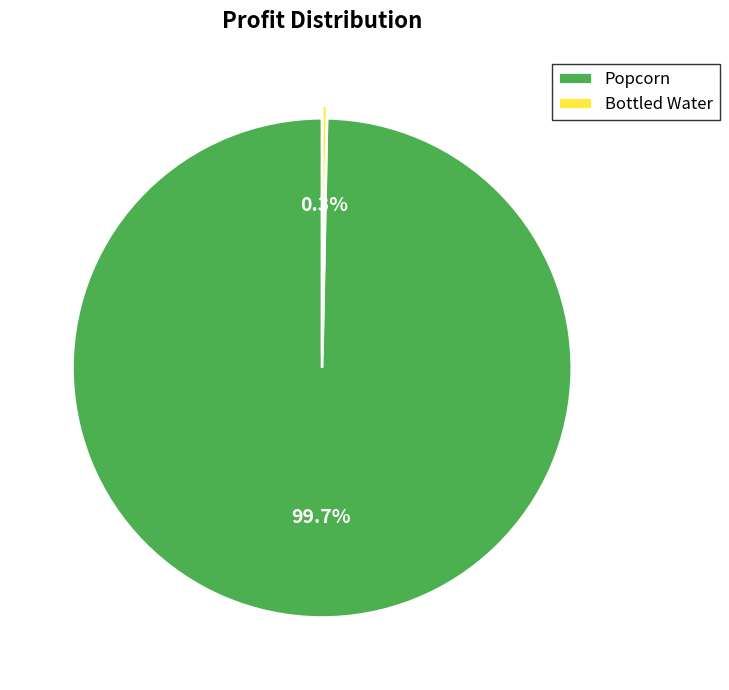

Between Bottled Water and Popcorn, which is larger?

Popcorn